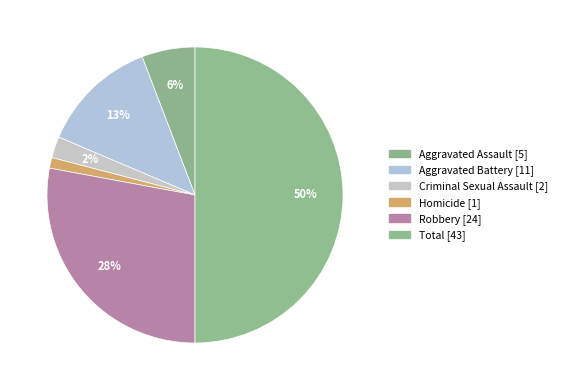

How many segments does this pie chart have?

6